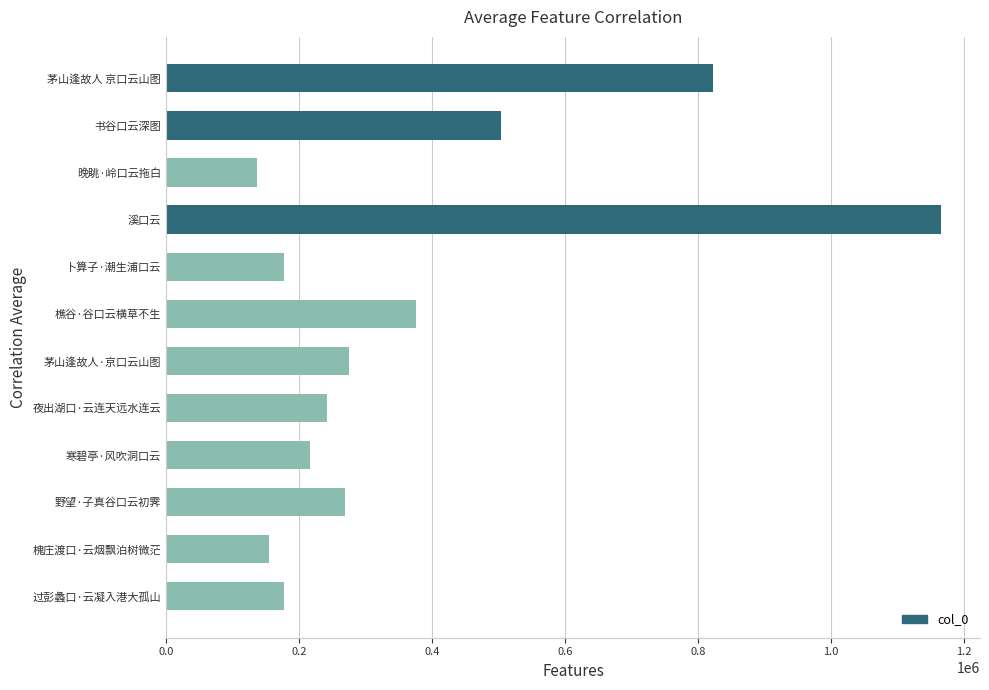

What is the greatest value displayed?

1165324